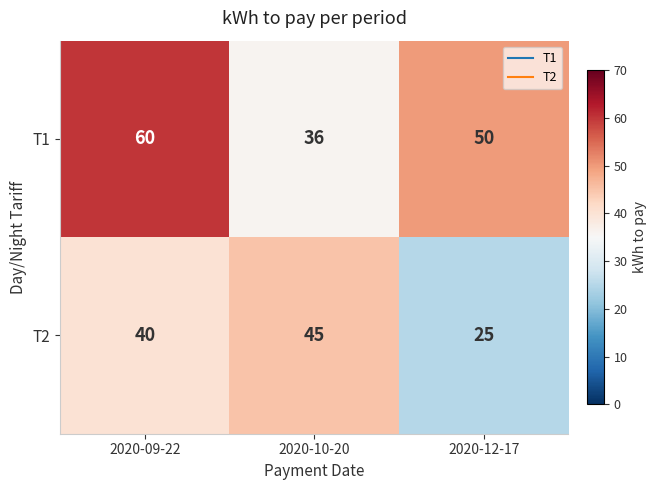

What is the approximate value of T1 at 2020-09-22?

60